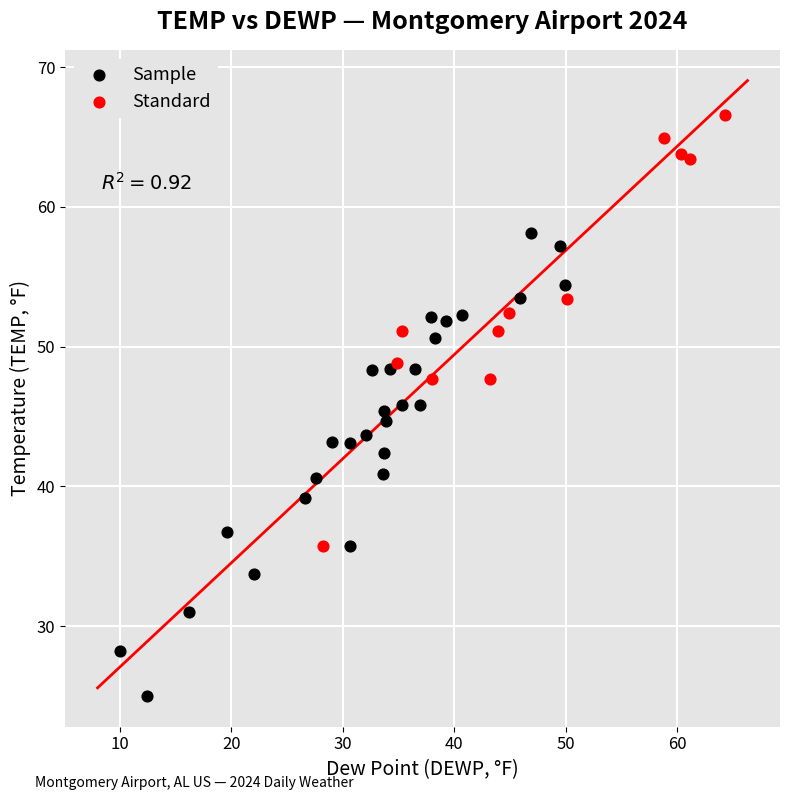

Which series reaches the maximum Y coordinate?

Standard